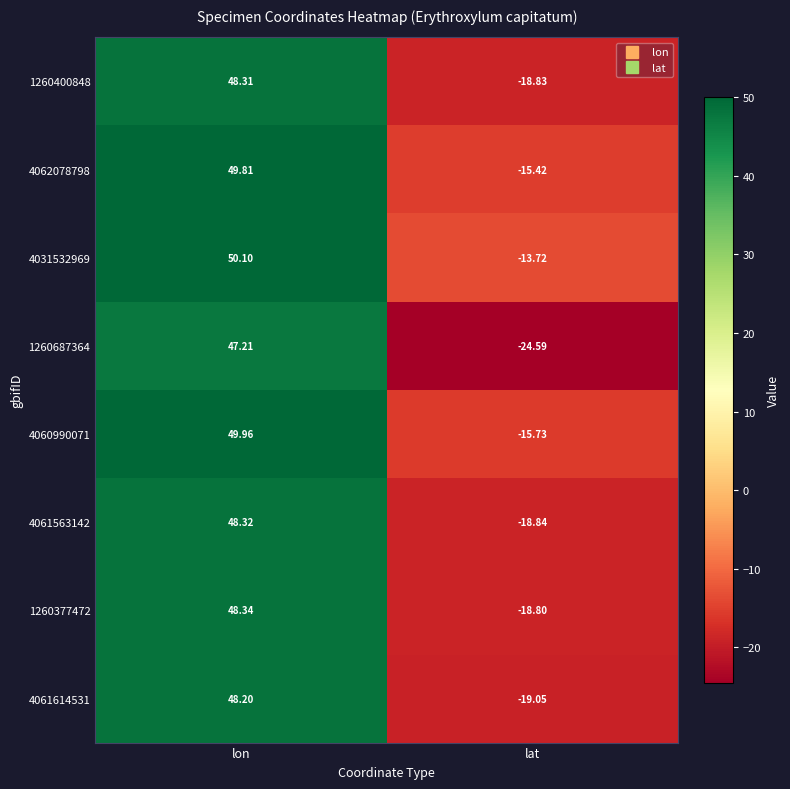

What is the maximum value shown in the chart?

50.1